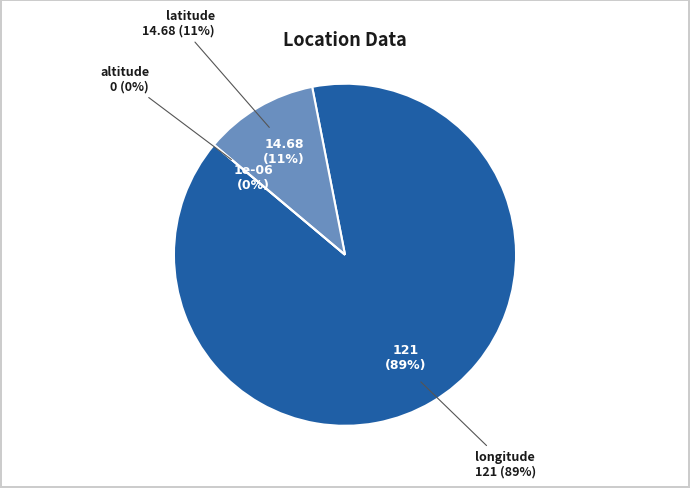

What is the smallest slice in the pie chart?

altitude